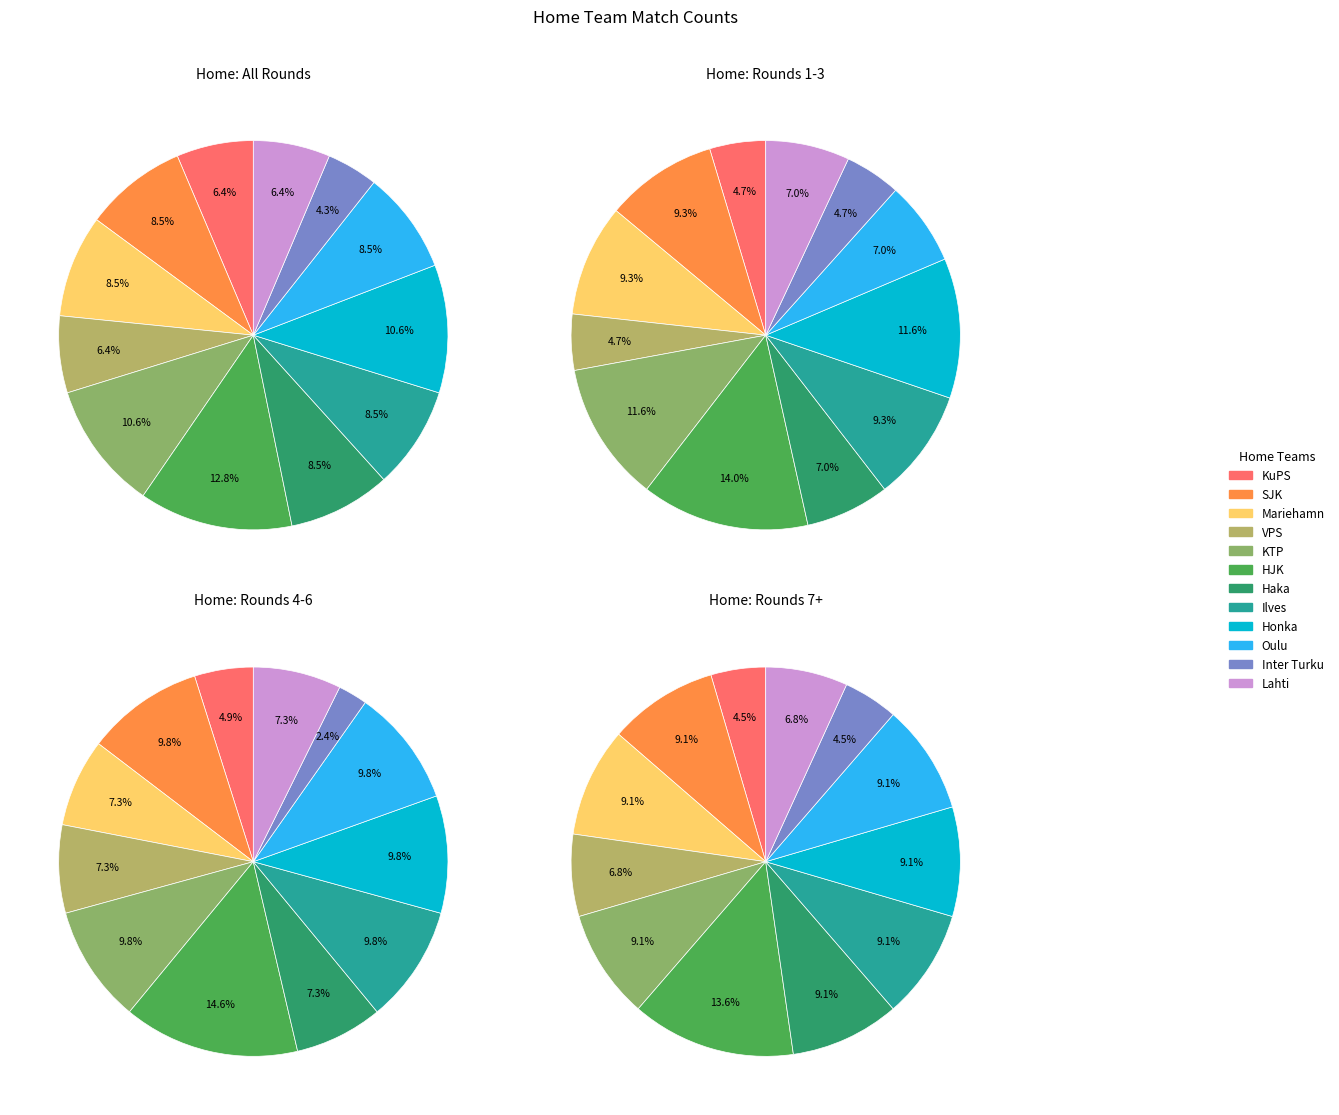

To the nearest percent, what percentage of the pie is KTP?

11%